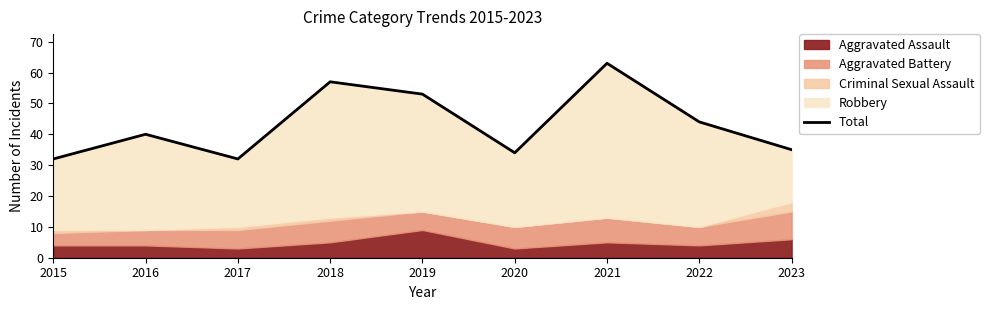

List the labels in order of value, smallest first.

2015, 2017, 2020, 2023, 2016, 2022, 2019, 2018, 2021